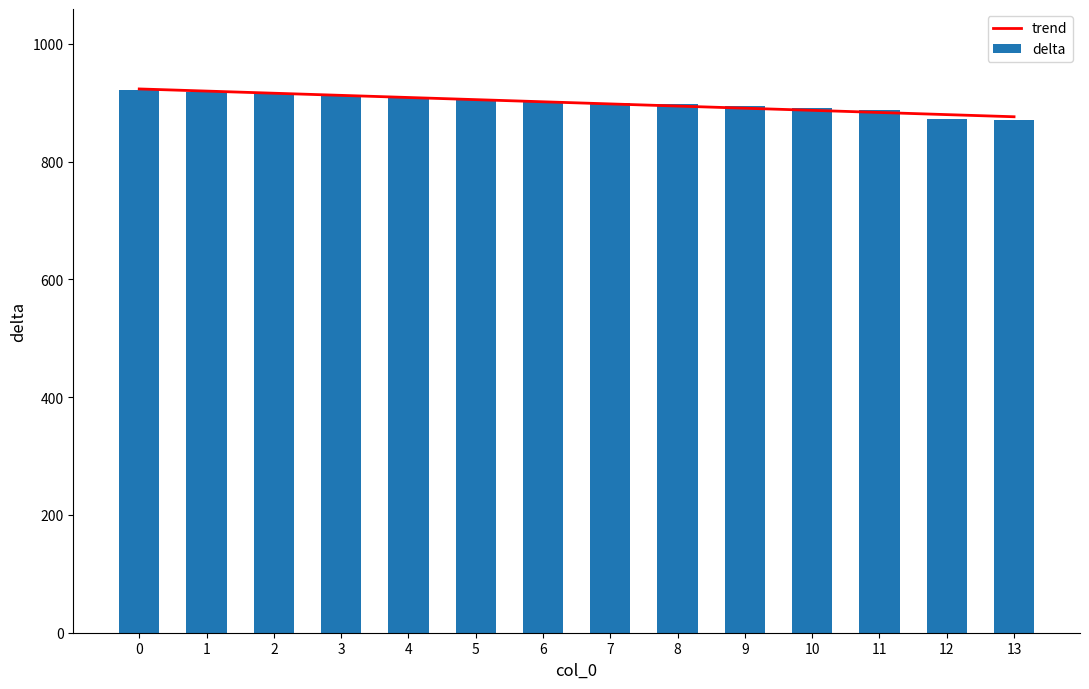

Is it true that trend equals 303.9 at 3?

False